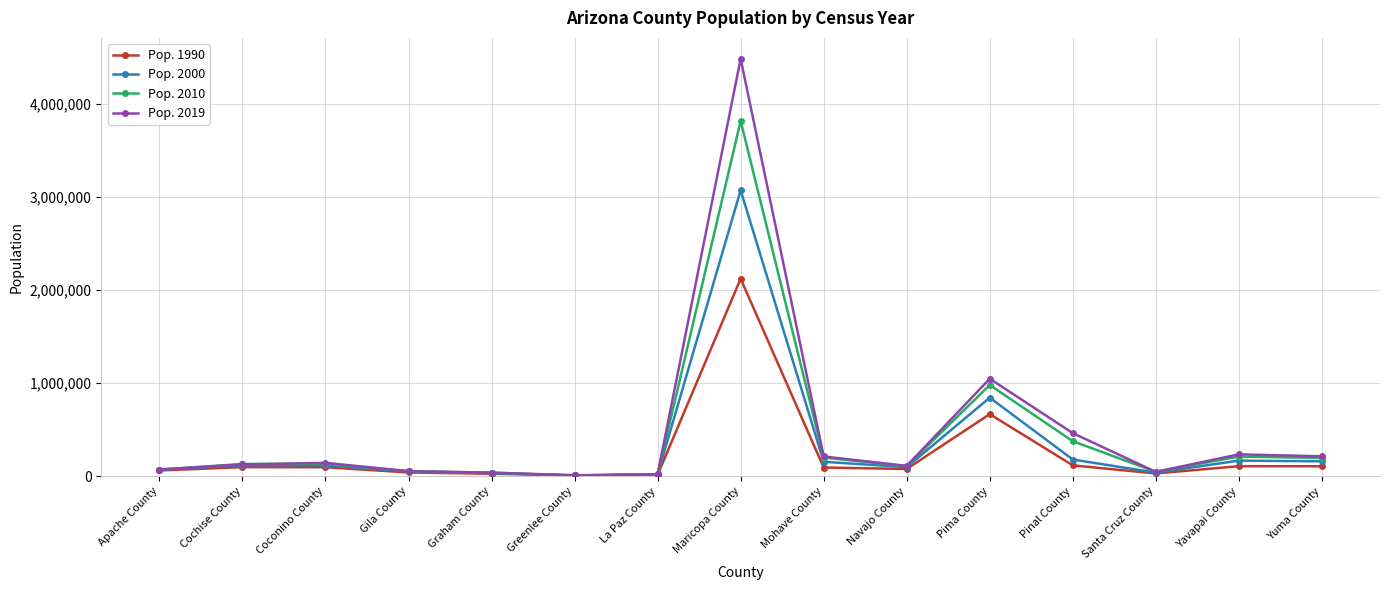

Is this an area chart (filled region under the line)?

No